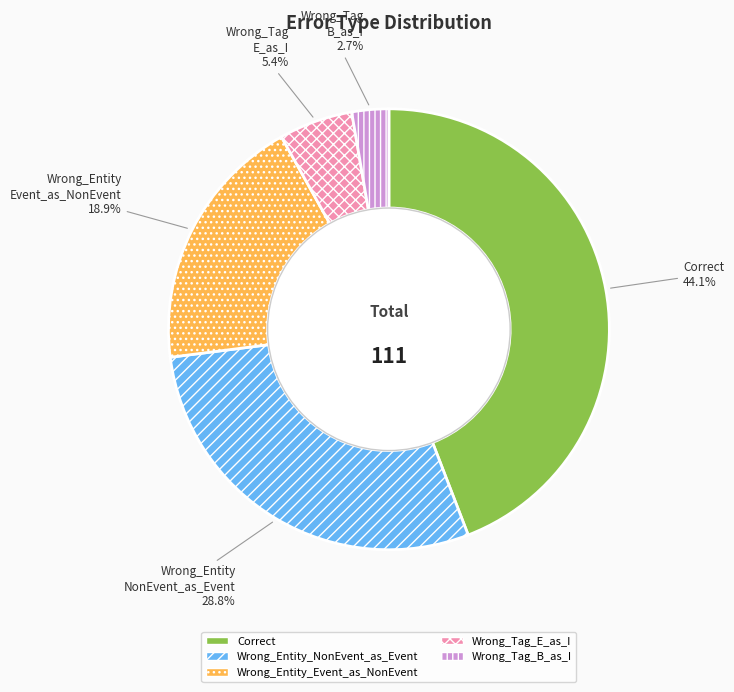

What is the smallest slice in the pie chart?

Wrong_Tag_B_as_I